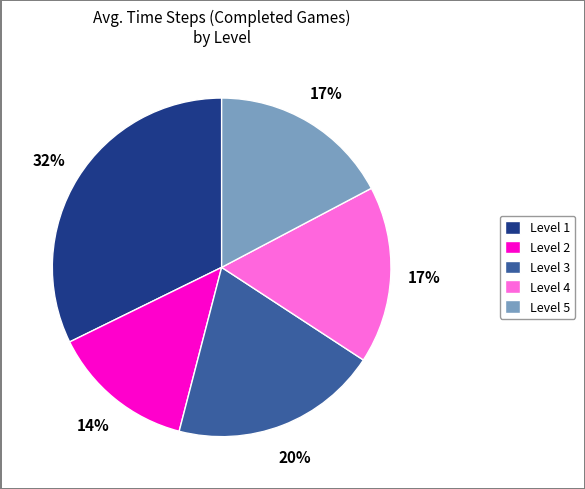

Which slice is the smallest?

Level 2